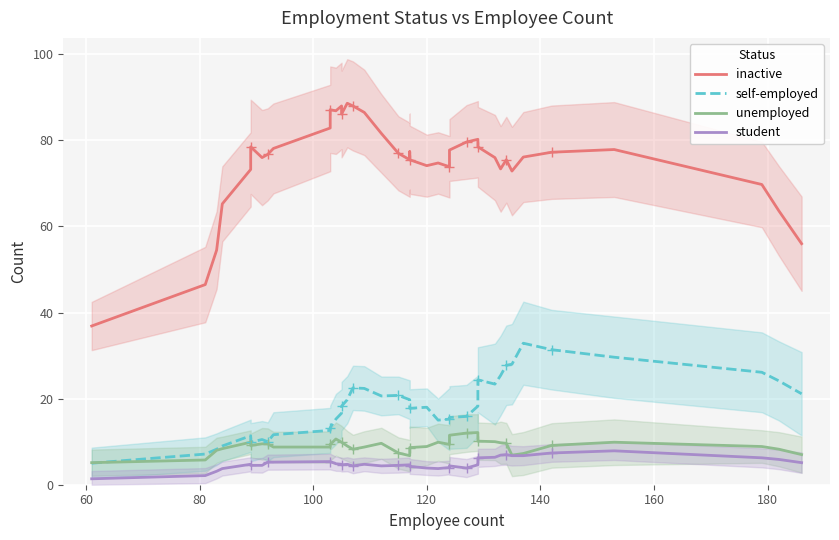

True or false: self-employed and inactive cross at least once.

False